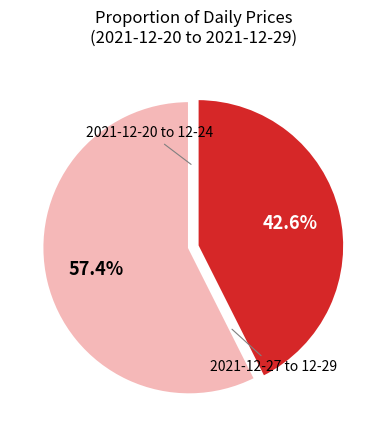

Is there a majority slice in this chart?

Yes